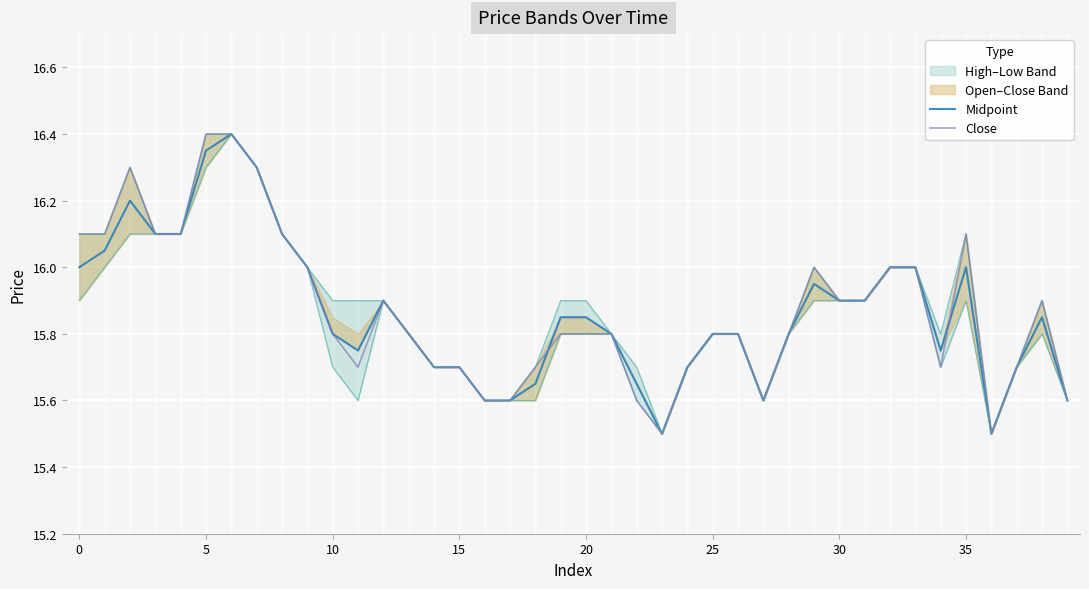

Count the number of categories in the chart.

40